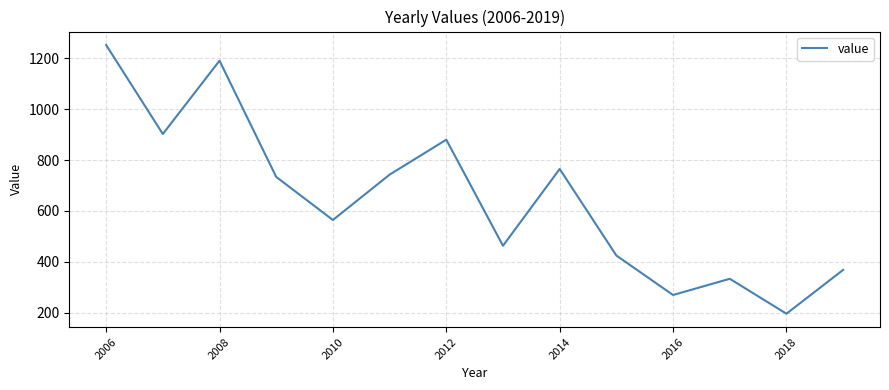

What is the maximum value shown in the chart?

1252.3